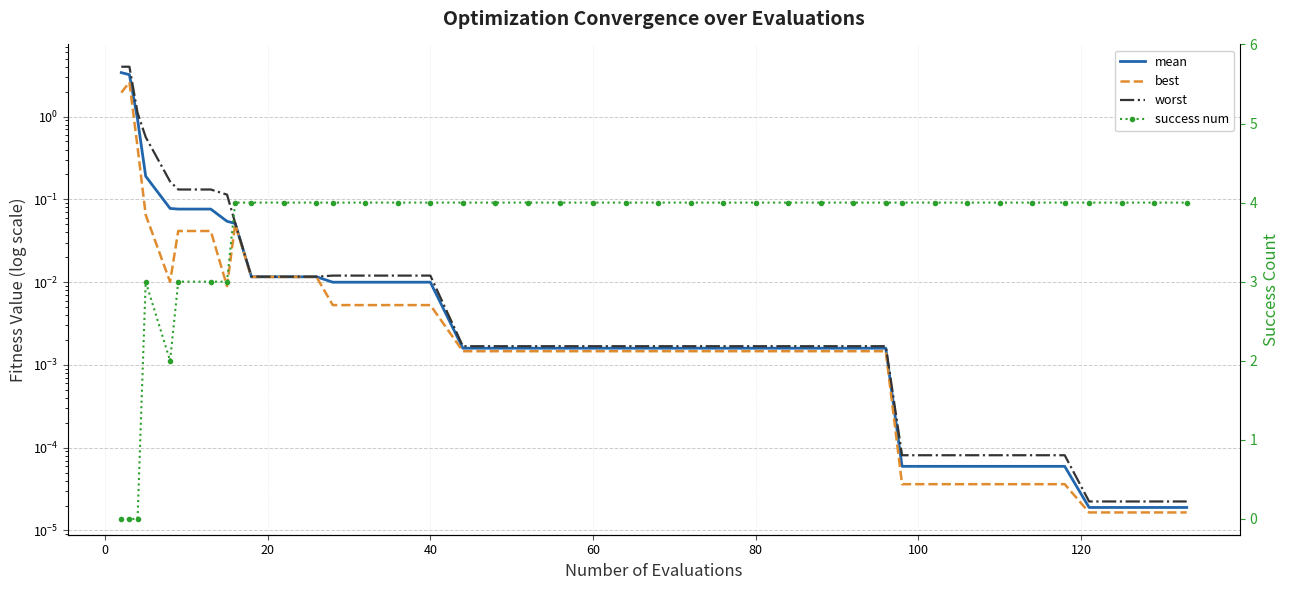

What is the difference between the second highest and minimum values in the mean series?

3.2